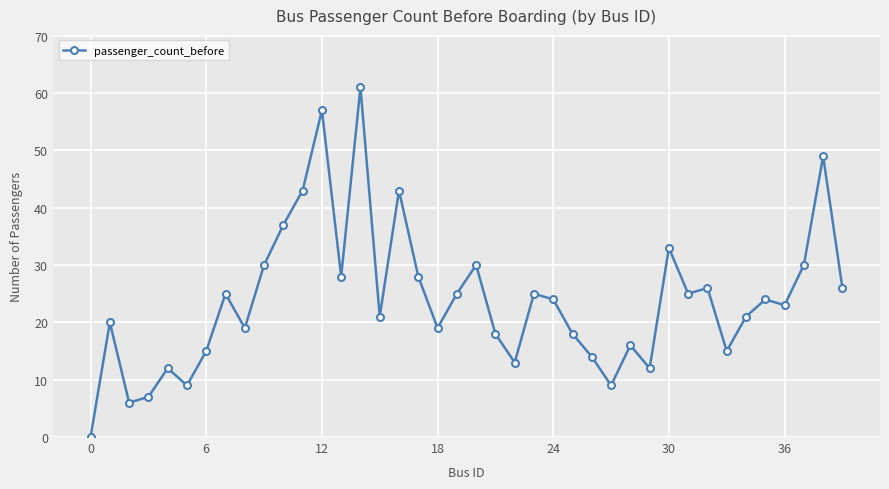

What is the average value?

24